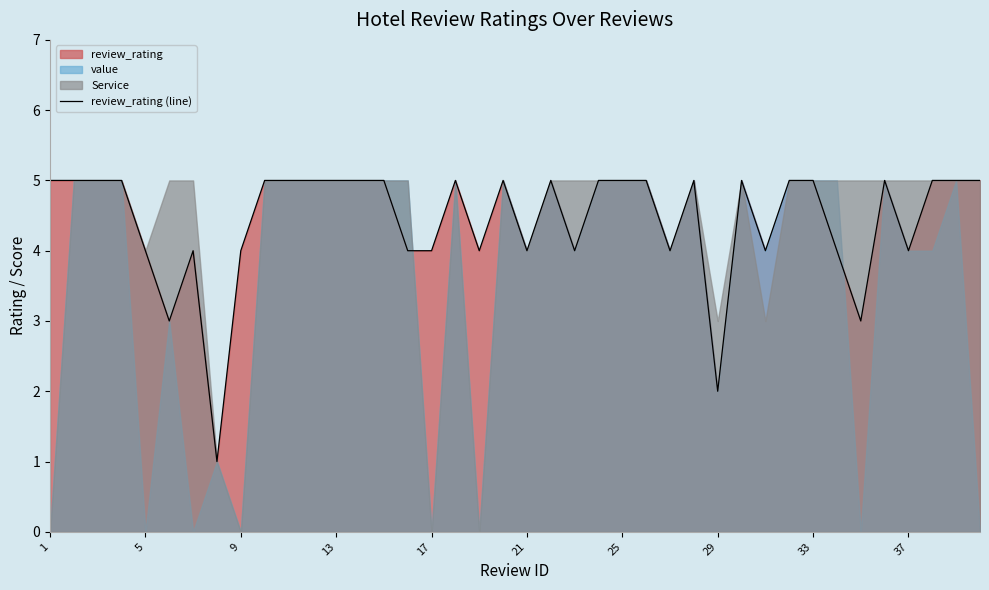

The review_rating (line) series shows 6 at 17. True or false?

False